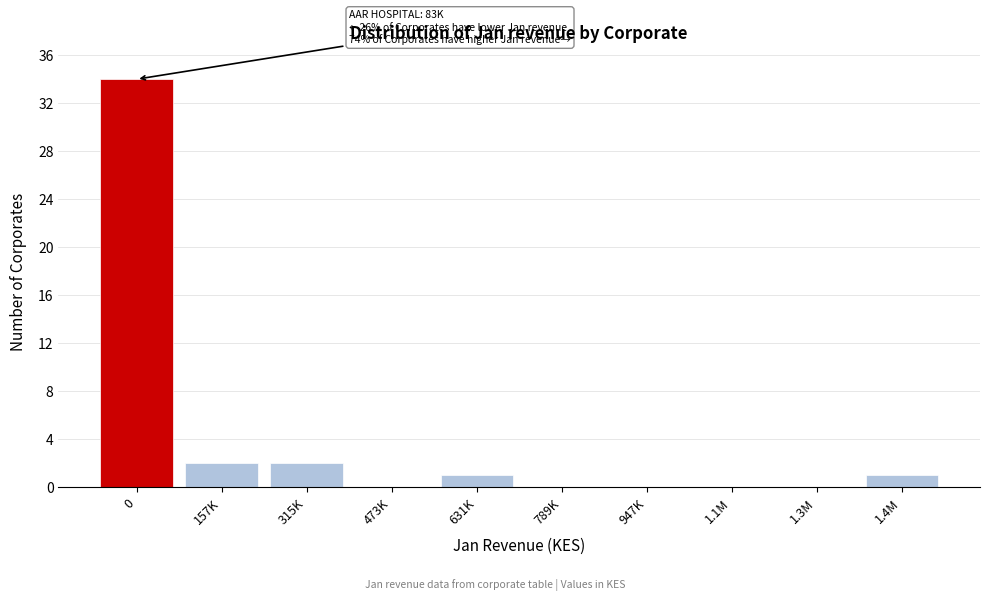

Reading left to right, what are all the values shown in this chart?

0=34	157K=2	315K=2	473K=0	631K=1	789K=0	947K=0	1.1M=0	1.3M=0	1.4M=1